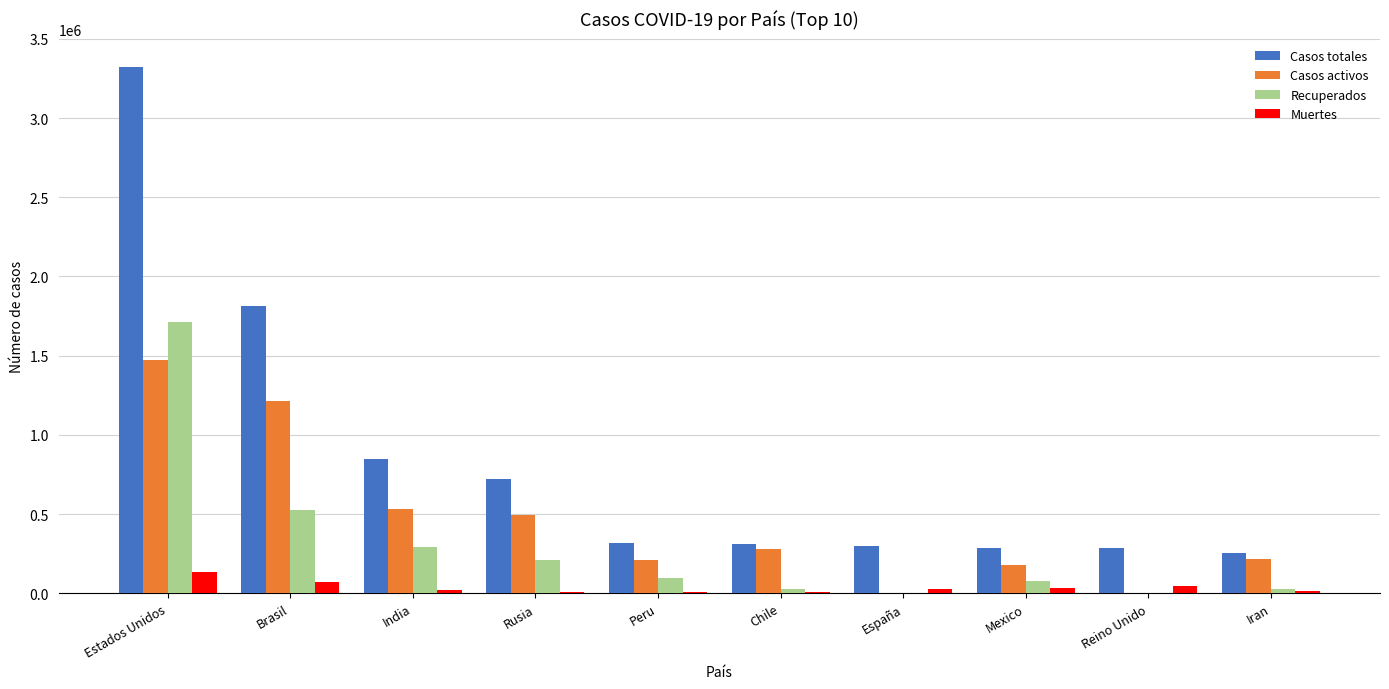

The Muertes series shows 11205 at Rusia. True or false?

True